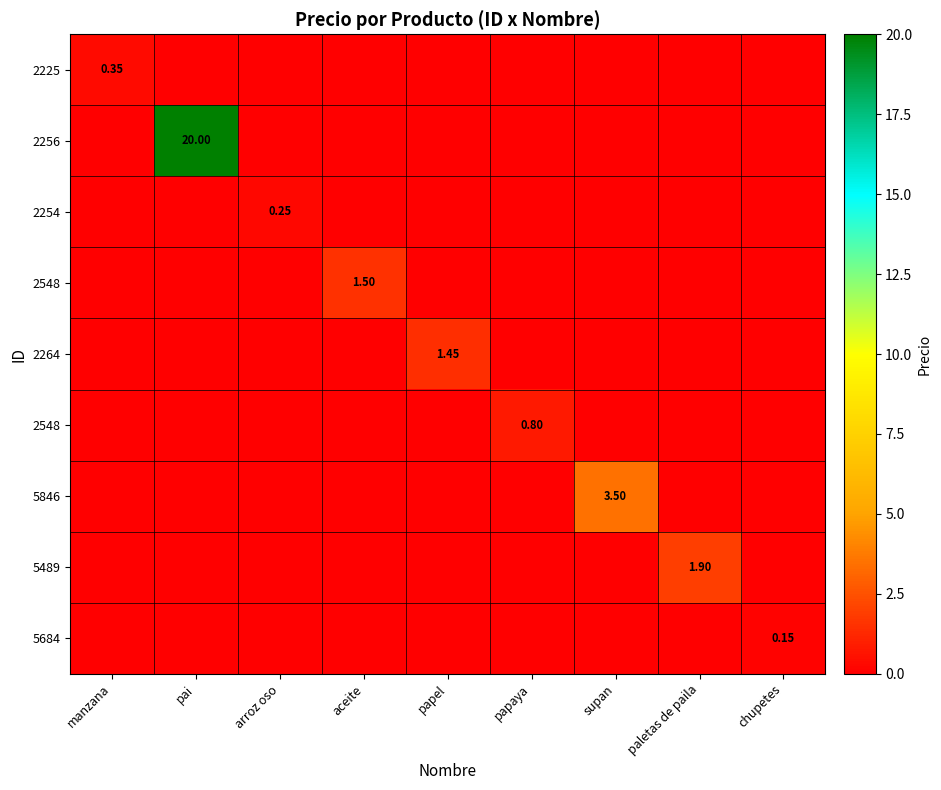

At which category does the chart reach its minimum across all series?

pai